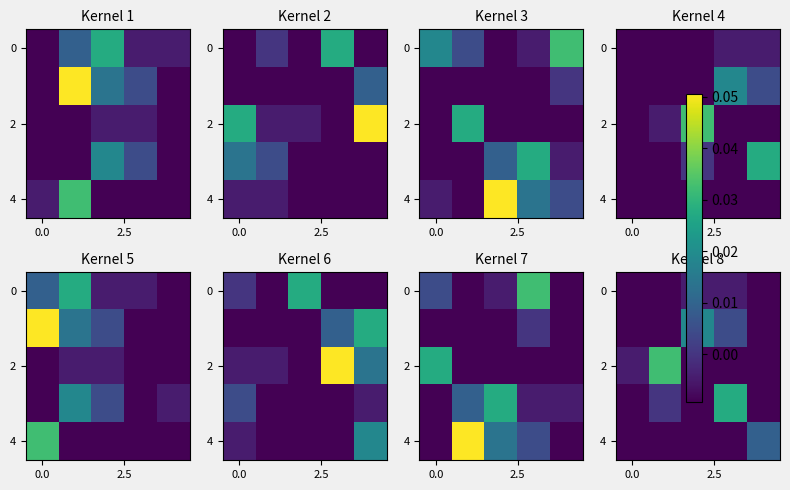

Between 4 and 2, which is larger?

2